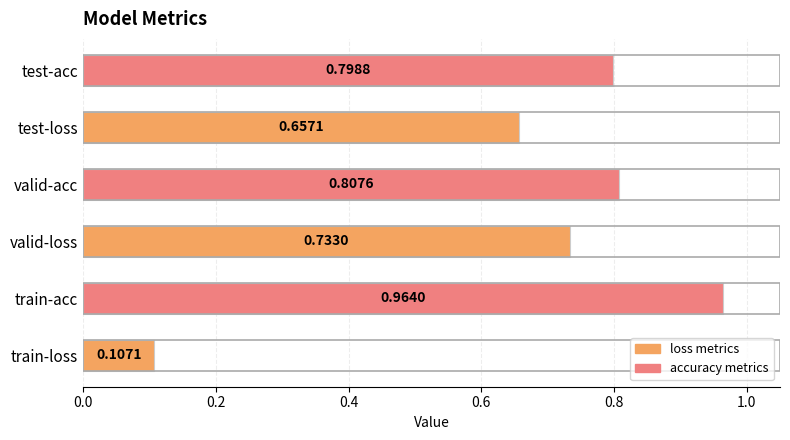

Does the chart contain any negative values?

No